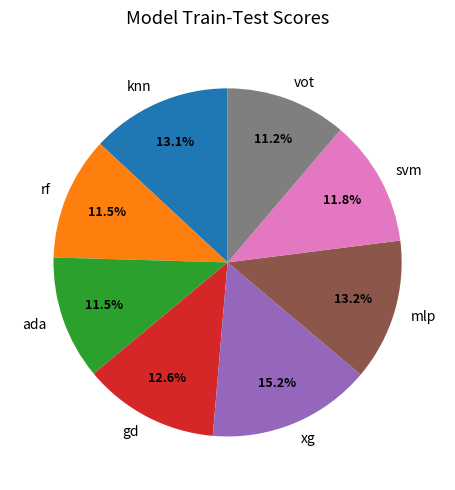

Count the number of slices in the pie.

8